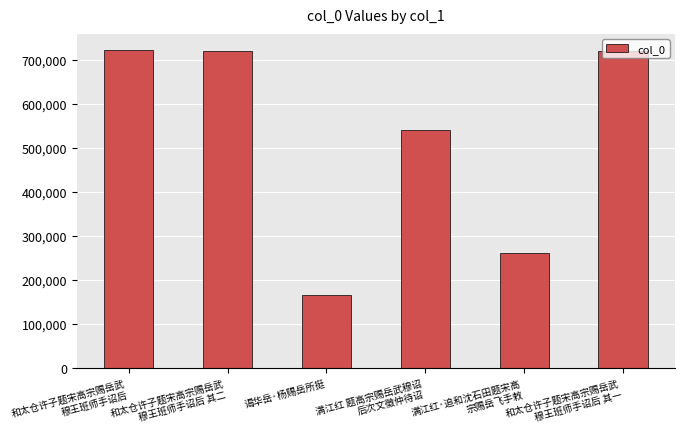

The chart shows a value of 225111 at 谒华岳·杨赐岳所挺. True or false?

False